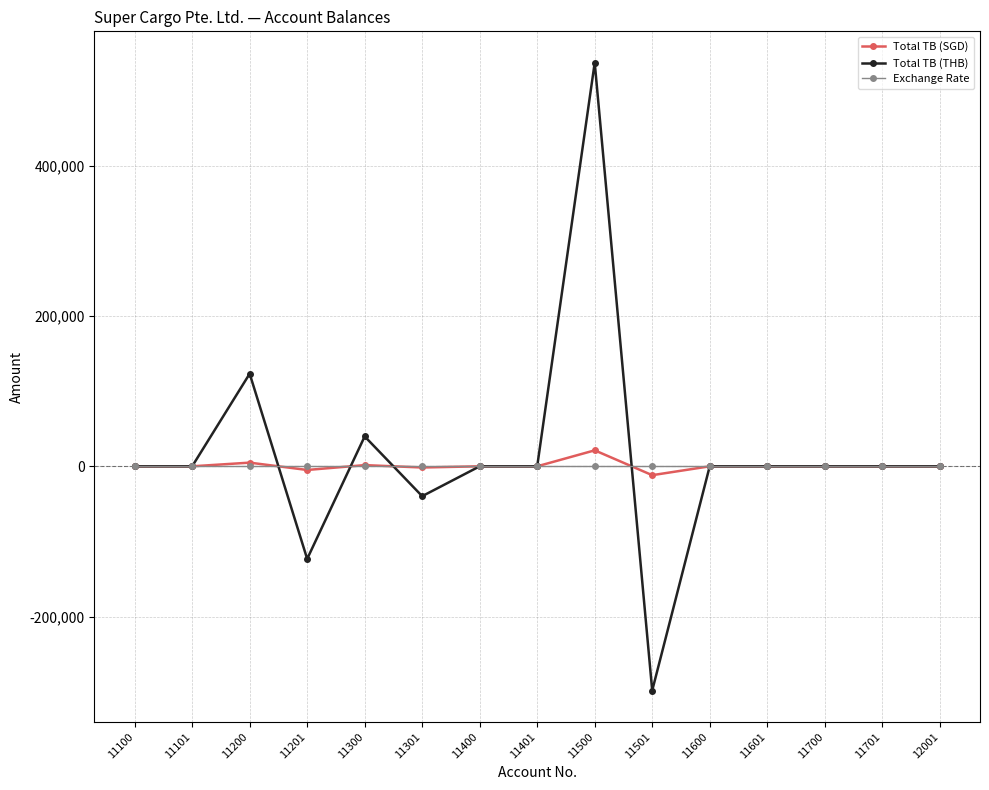

At which category is the sum across all series the highest?

11500